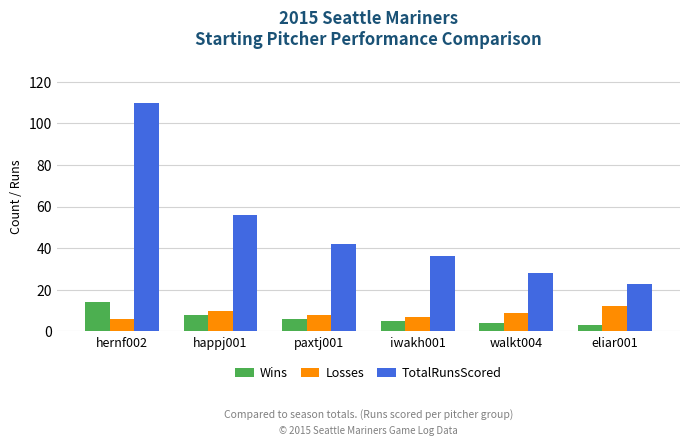

The value of Losses at happj001 is 4. True or false?

False